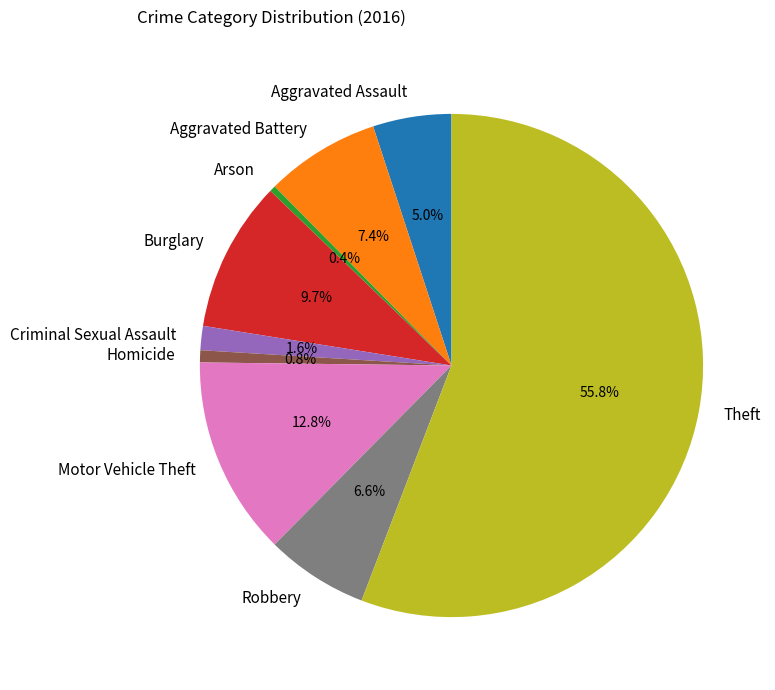

Count the number of slices in the pie.

9